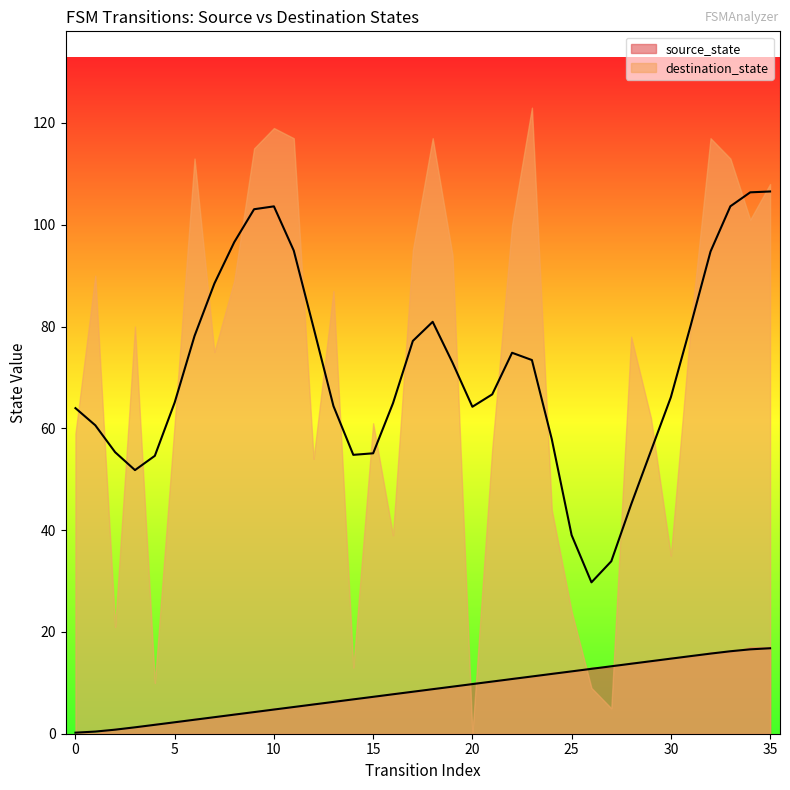

What is the difference between the second highest and minimum values?

16.4